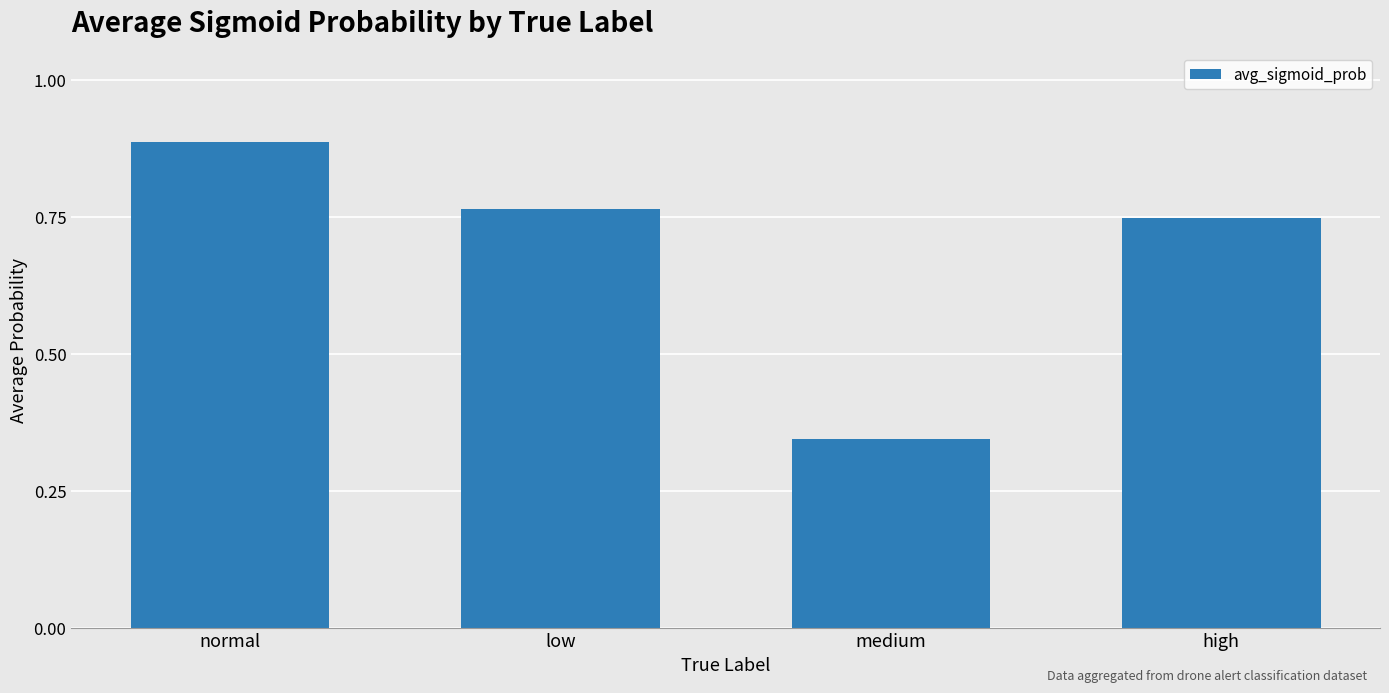

What is the change in value from low to medium?

-0.4